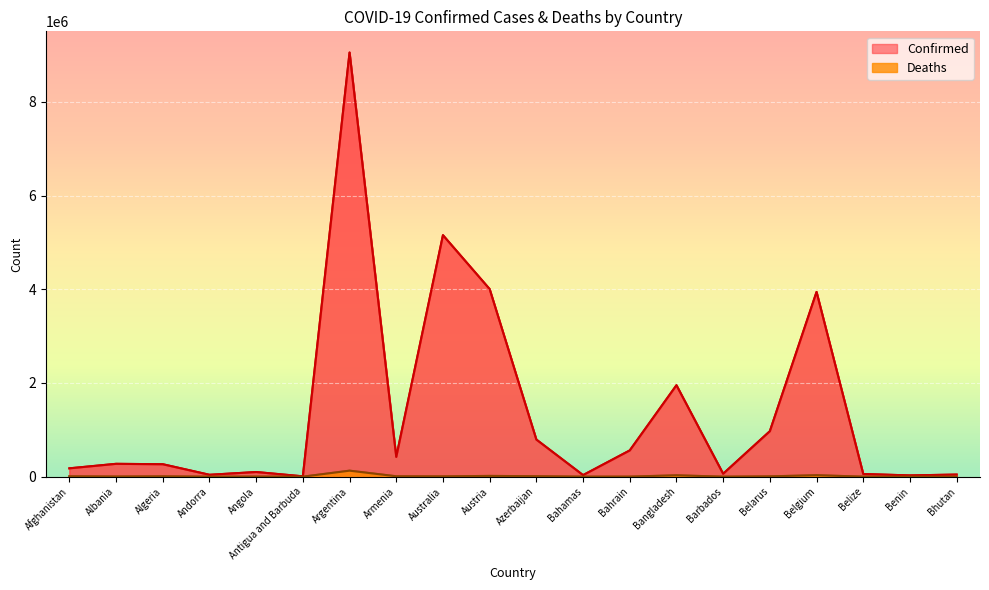

Reading right to left, transcribe all the data shown in this chart.

Confirmed: Bhutan=45056	Benin=26952	Belize=57318	Belgium=3943831	Belarus=970750	Barbados=62425	Bangladesh=1952131	Bahrain=560552	Bahamas=33360	Azerbaijan=792289	Austria=4004069	Australia=5155131	Armenia=422691	Argentina=9054126	Antigua and Barbuda=7511	Angola=99194	Andorra=40328	Algeria=265727	Albania=274236	Afghanistan=178257
Deaths: Bhutan=14	Benin=163	Belize=664	Belgium=31079	Belarus=6882	Barbados=379	Bangladesh=29124	Bahrain=1473	Bahamas=789	Azerbaijan=9703	Austria=16286	Australia=6609	Armenia=8621	Argentina=128233	Antigua and Barbuda=135	Angola=1900	Andorra=153	Algeria=6874	Albania=3494	Afghanistan=7676